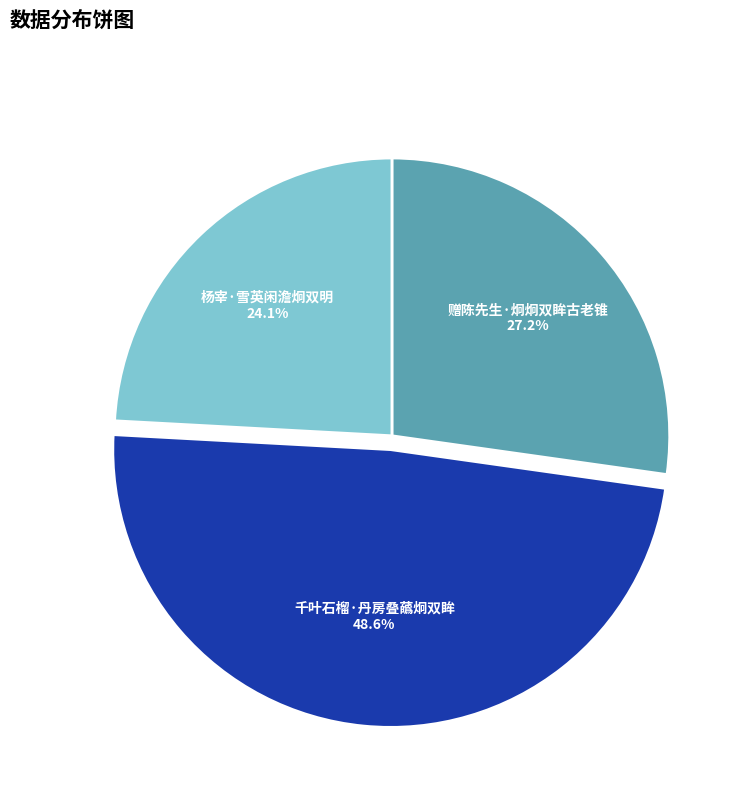

How many segments does this pie chart have?

3